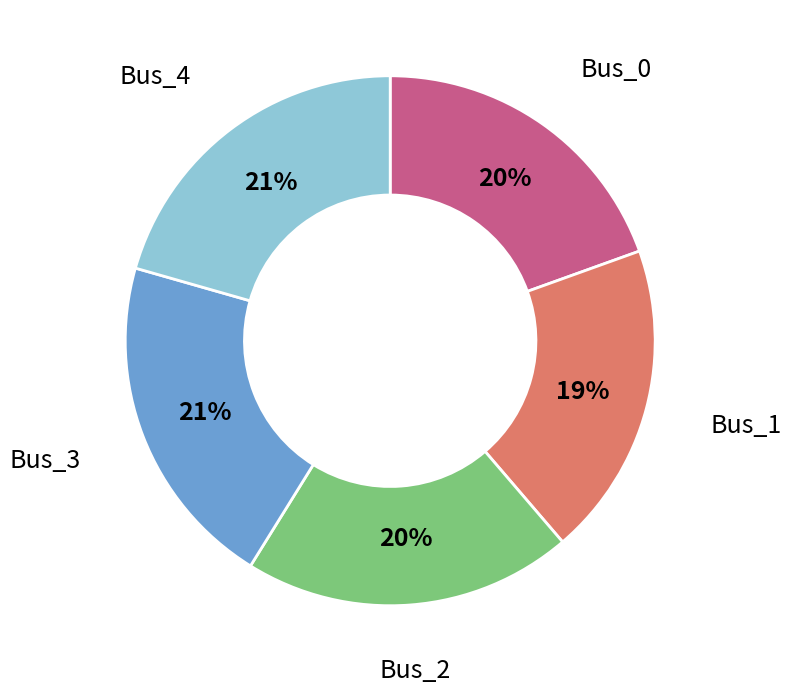

To the nearest percent, what is the combined percentage of Bus_4 and Bus_2?

41%